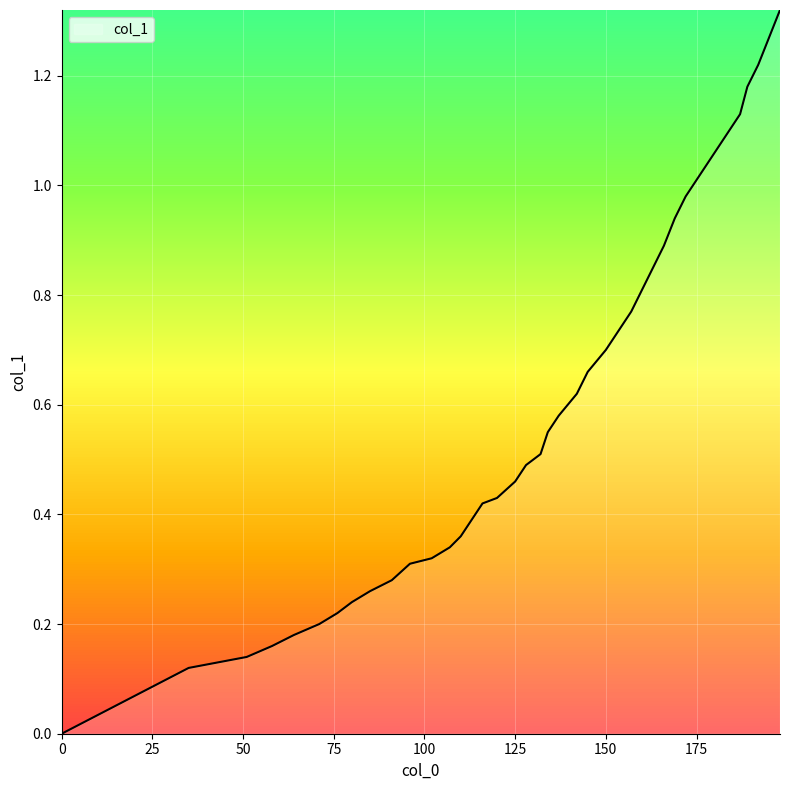

Reading left to right, transcribe all the data shown in this chart.

0=0.0	35=0.1	43=0.1	51=0.1	58=0.2	64=0.2	71=0.2	76=0.2	80=0.2	85=0.3	91=0.3	96=0.3	102=0.3	107=0.3	110=0.4	113=0.4	116=0.4	120=0.4	125=0.5	128=0.5	132=0.5	134=0.6	137=0.6	142=0.6	145=0.7	150=0.7	154=0.7	157=0.8	160=0.8	163=0.8	166=0.9	169=0.9	172=1.0	177=1.0	182=1.1	187=1.1	189=1.2	192=1.2	195=1.3	198=1.3